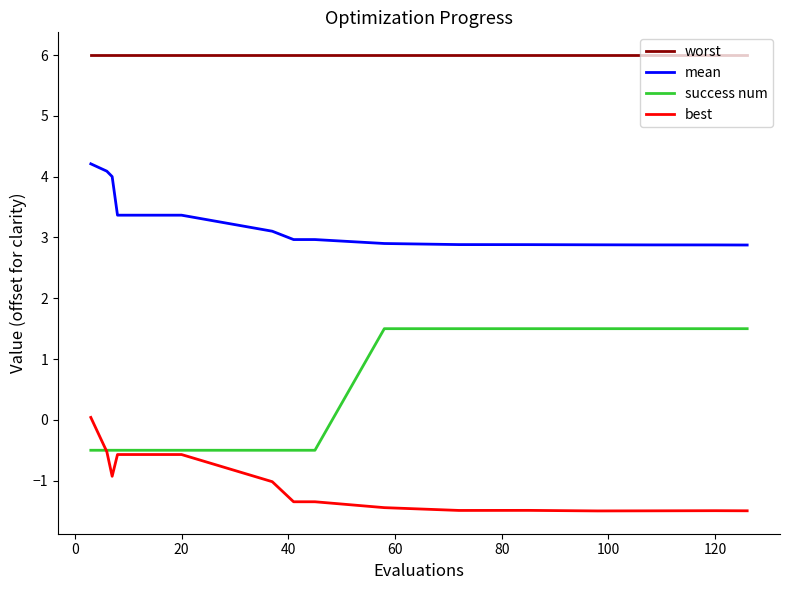

List the series in order of their overall mean, highest first.

worst, mean, success num, best